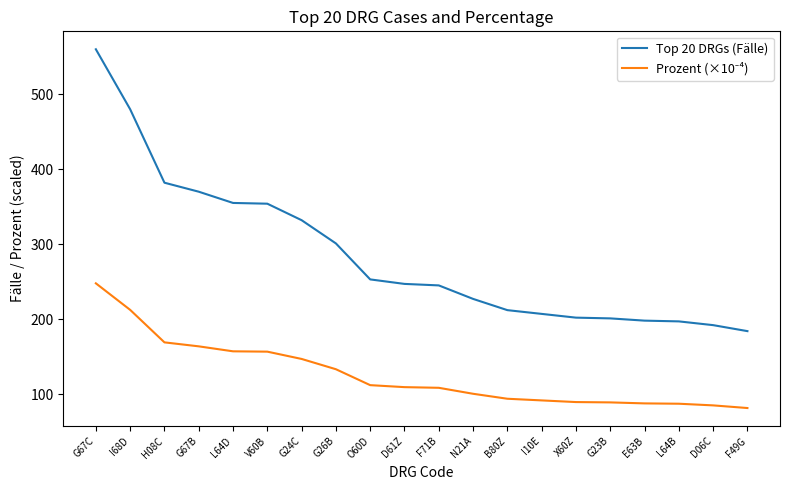

At which category does the chart reach its peak across all series?

G67C